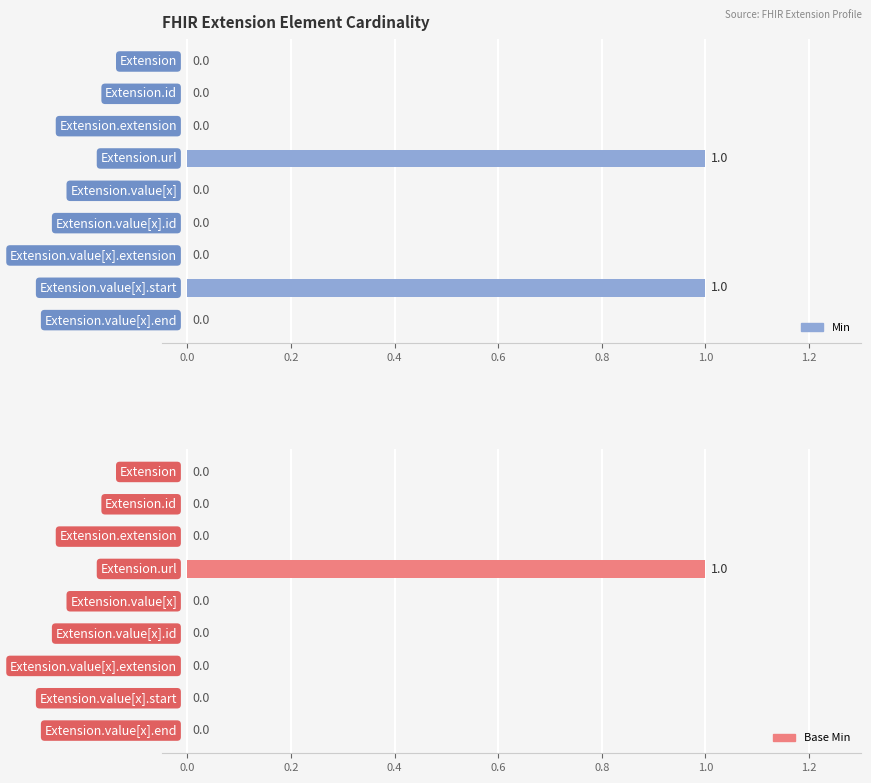

True or false: Base Min has a value of 0 at 1.4.

False